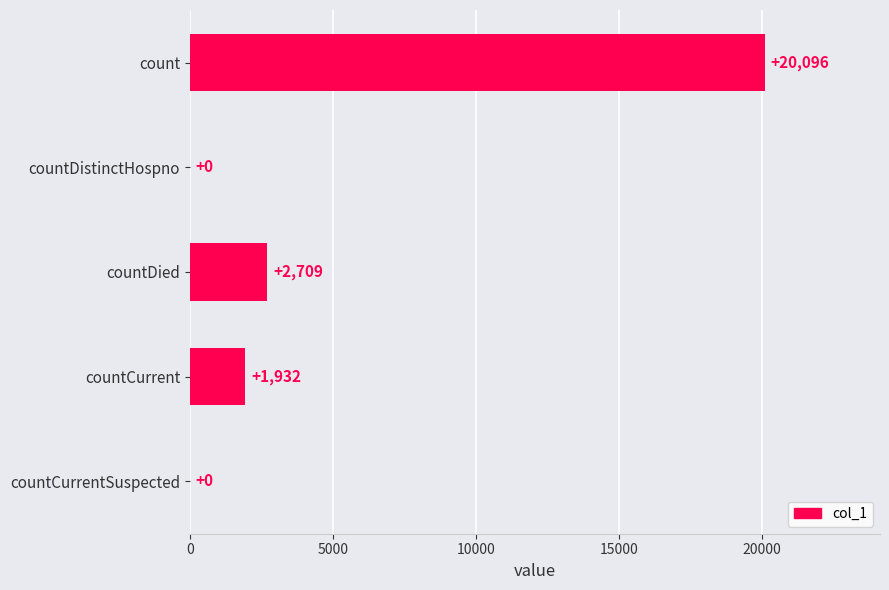

How many positive values are there?

3